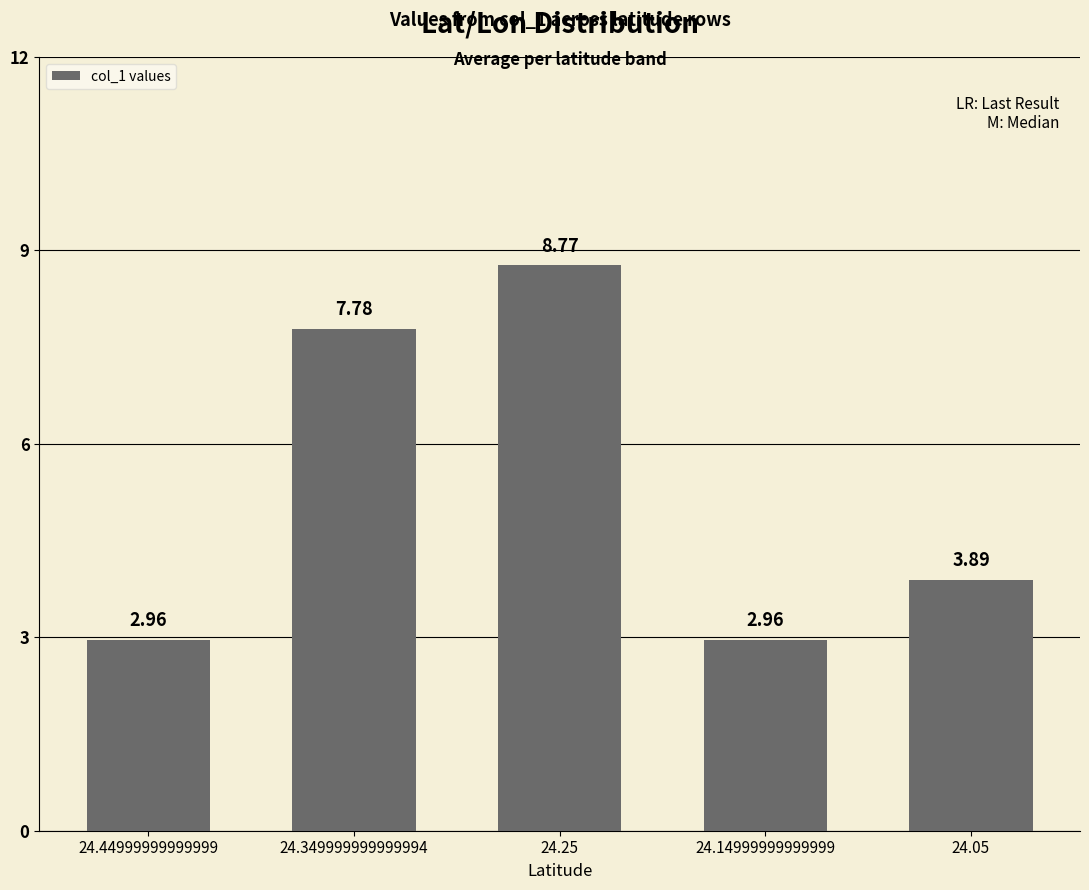

Which has a higher value, 24.14999999999999 or 24.349999999999994?

24.349999999999994